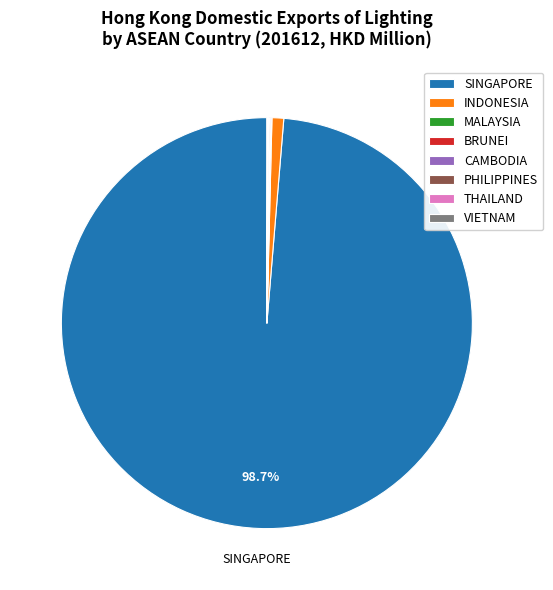

What is the largest slice in the pie chart?

SINGAPORE